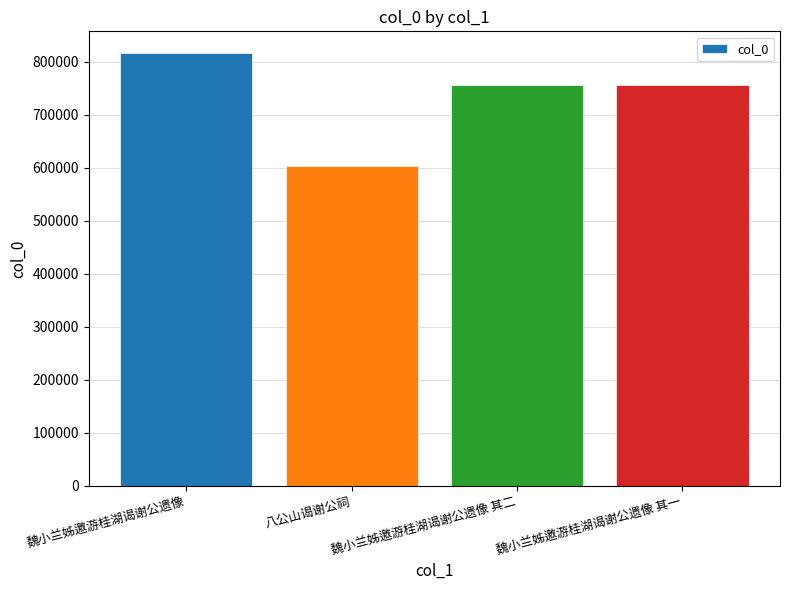

Between 八公山谒谢公祠 and 魏小兰姊邀游桂湖谒谢公遗像 其二, which is larger?

魏小兰姊邀游桂湖谒谢公遗像 其二